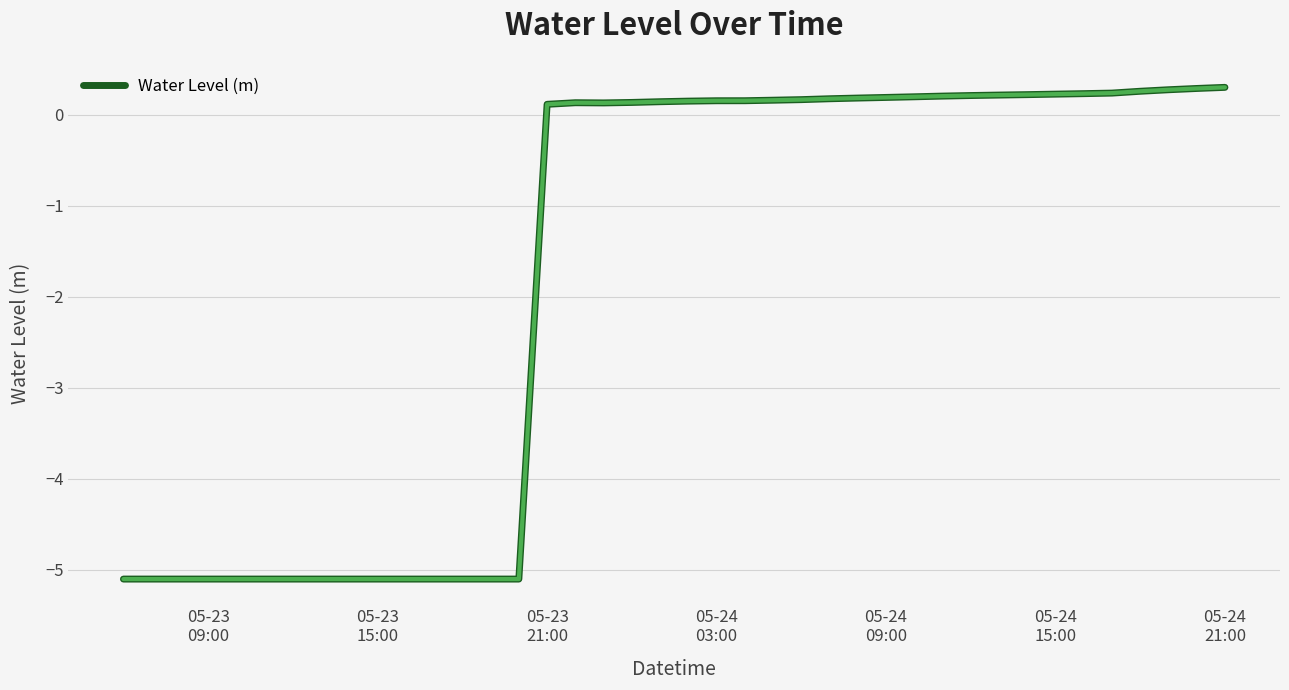

What is the difference between the maximum and minimum values?

5.4